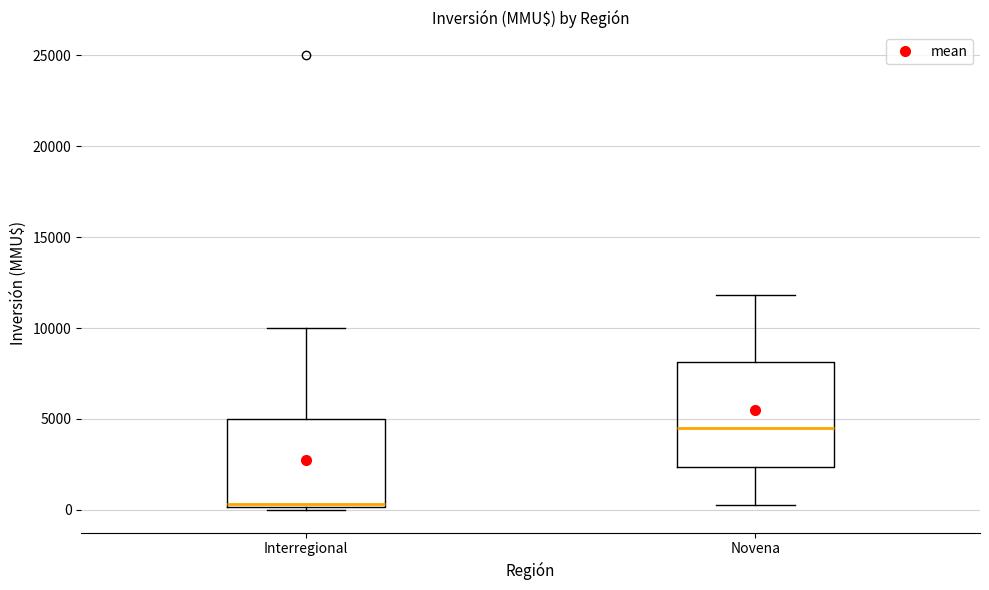

Reading left to right, read every box against the y-axis: the position of its median line, the range the box covers, and the ends of its whiskers. The values are not printed on the chart, so give them approximately, as read against the axis.

Interregional: median 500, box 0 to 5000, whiskers 0 (just below the box's lower edge) to 10000
Novena: median 4500, box 2500 to 8000, whiskers 500 to 12000